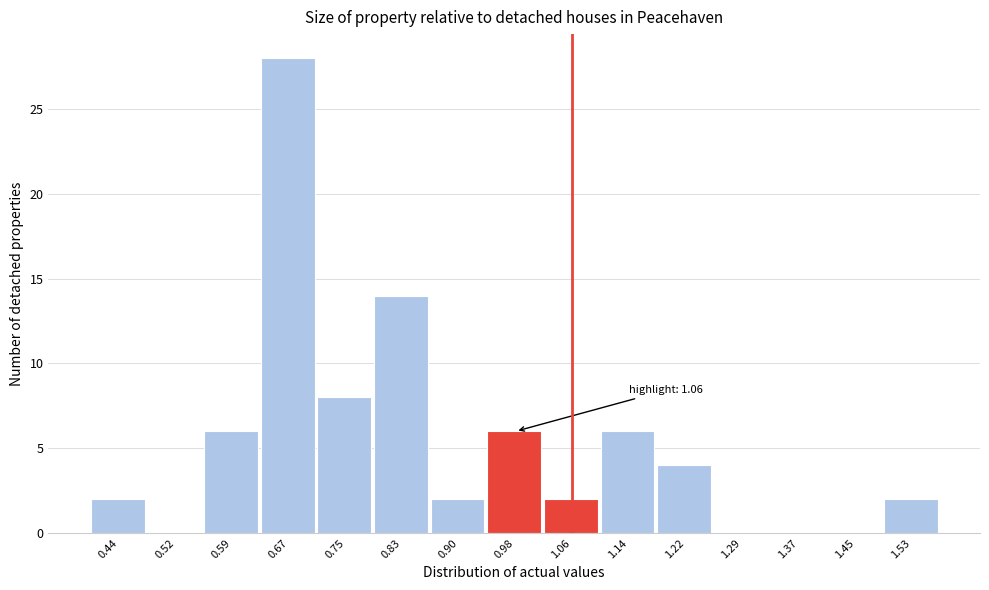

Over which range of the x-axis is the bar tallest?

0.63 to 0.71